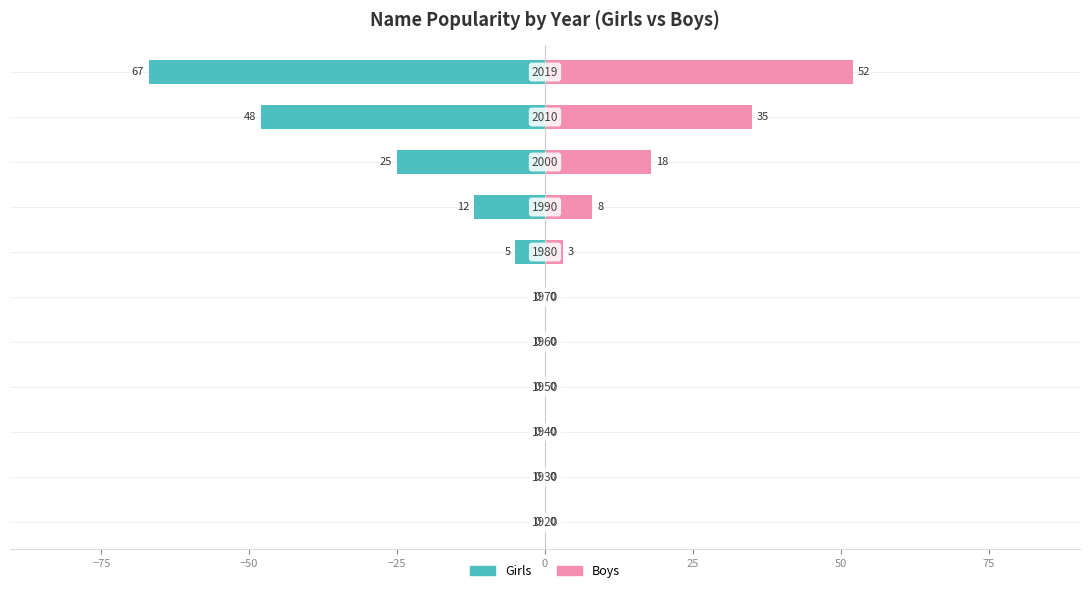

At how many categories does at least one series exceed 42?

1